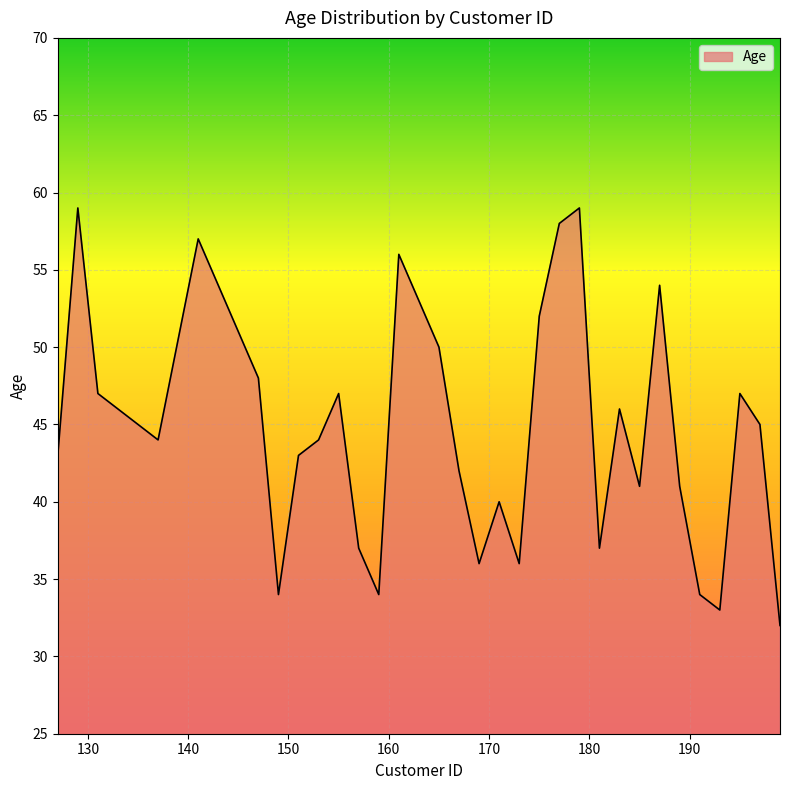

Reading left to right, list all the values displayed in this chart.

43	59	47	44	57	48	34	43	44	47	37	34	56	50	42	36	40	36	52	58	59	37	46	41	54	41	34	33	47	45	32